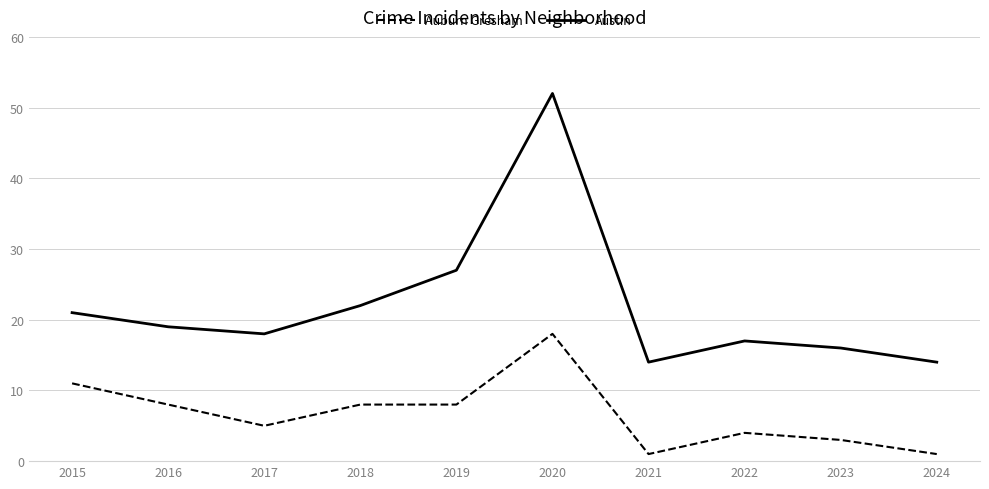

Does the chart display data point markers on the line(s)?

No